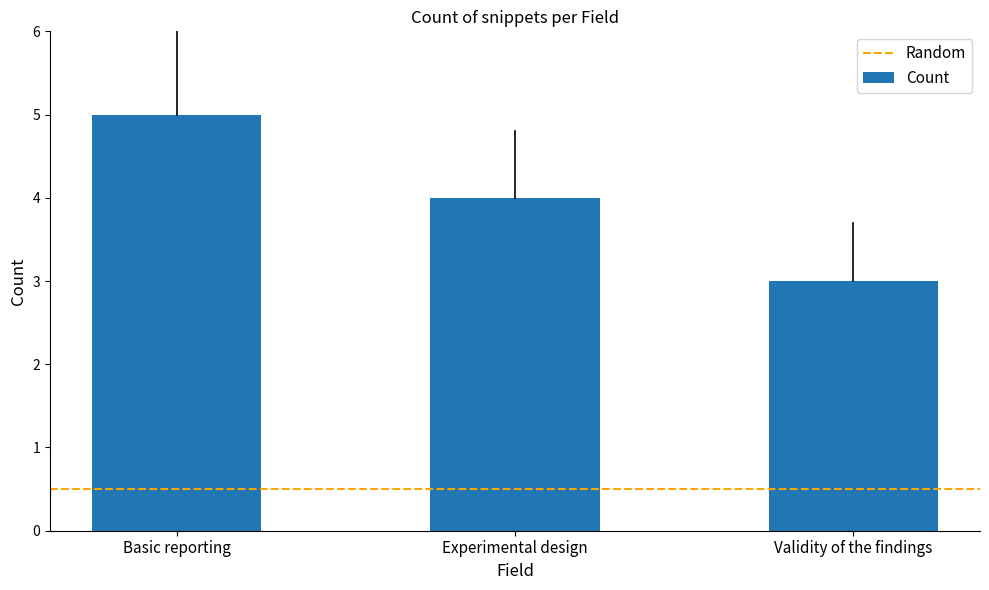

At which label does the data first exceed 4?

Basic reporting